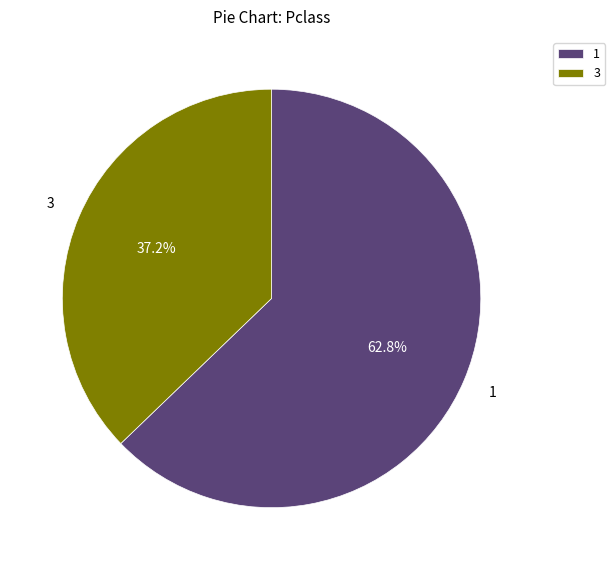

What percentage is NOT represented by 3?

62.8%